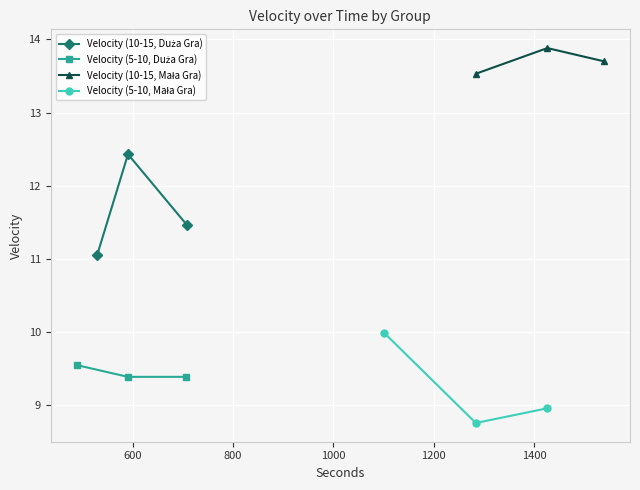

Is the value of Velocity (10-15, Mała Gra) at 400 greater than the value of Velocity (10-15, Duża Gra) at 600?

Yes